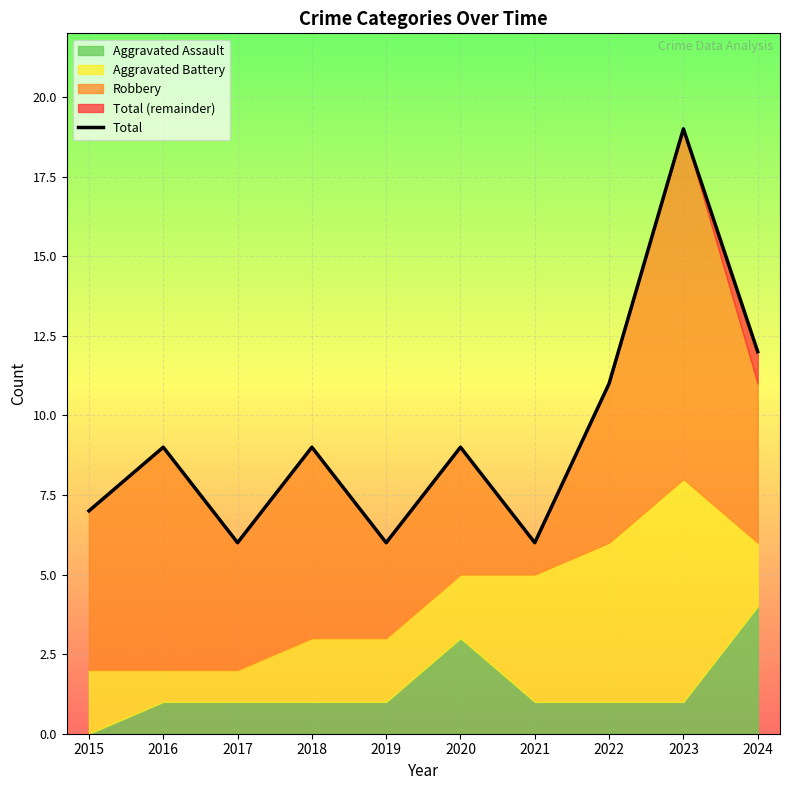

Between 2019 and 2020, which is larger?

2020